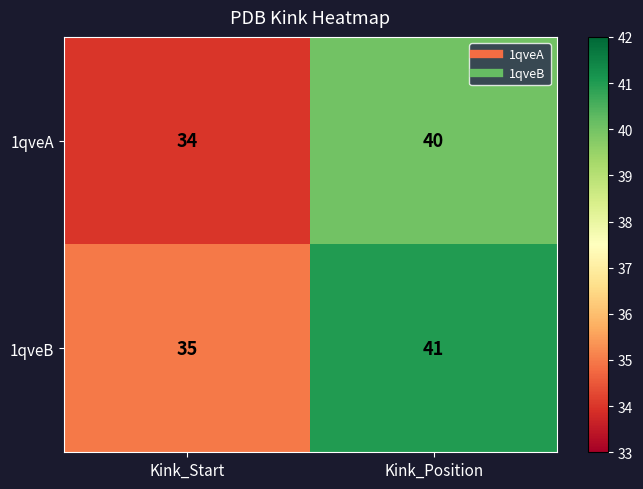

List the series in order of their overall mean, lowest first.

1qveA, 1qveB